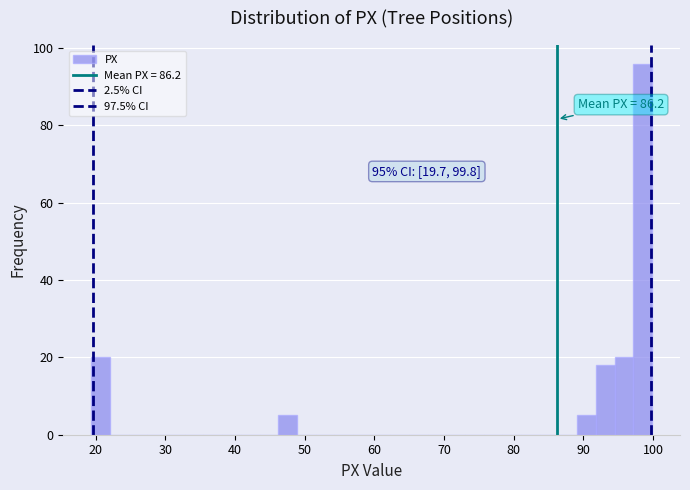

Around what value on the x-axis is the tallest bar? Give the approximate position of its centre, as read against the axis.

99